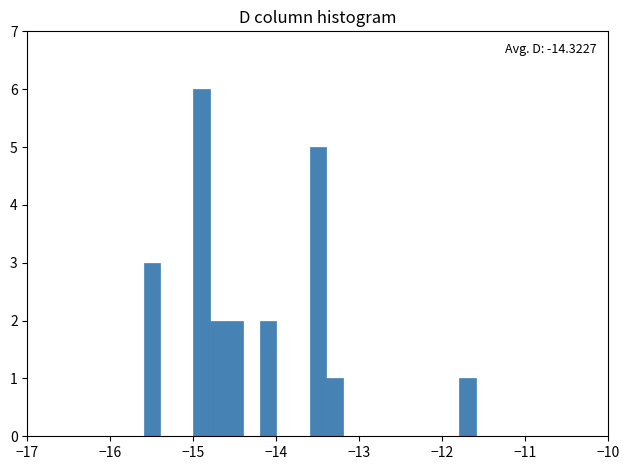

Around what value on the x-axis is the tallest bar? Give the approximate position of its centre, as read against the axis.

-14.9